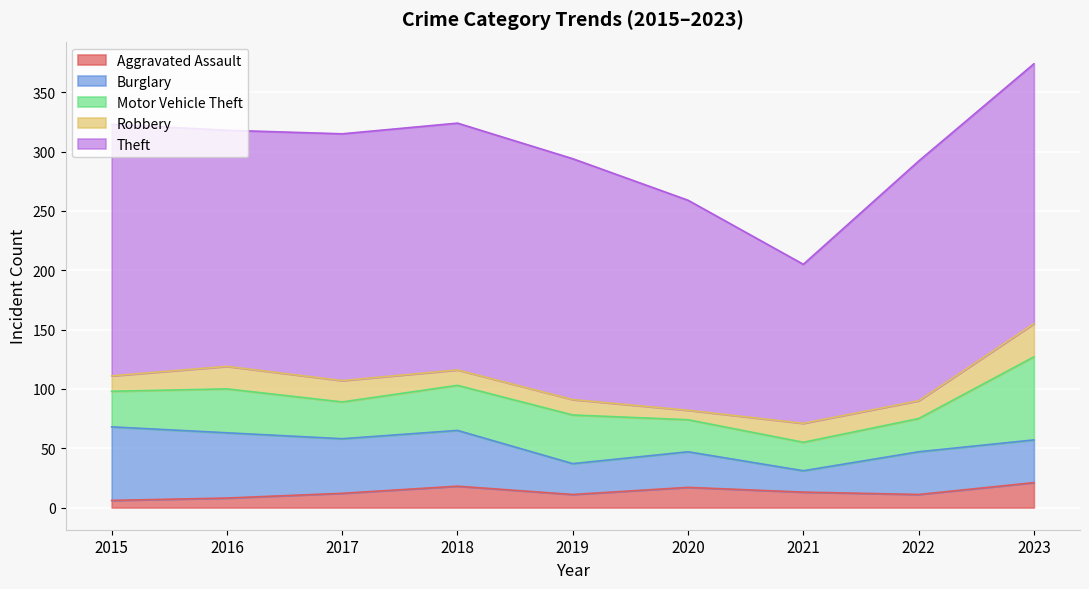

True or false: Burglary has more than 1 interior local peaks.

True